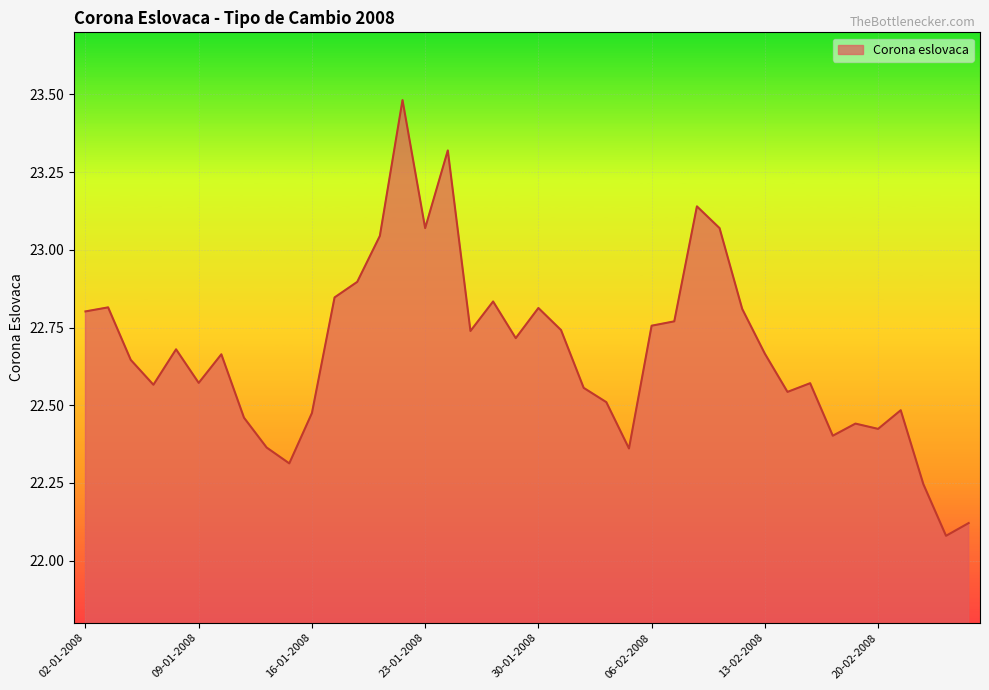

What is the difference between the maximum and minimum values?

1.4